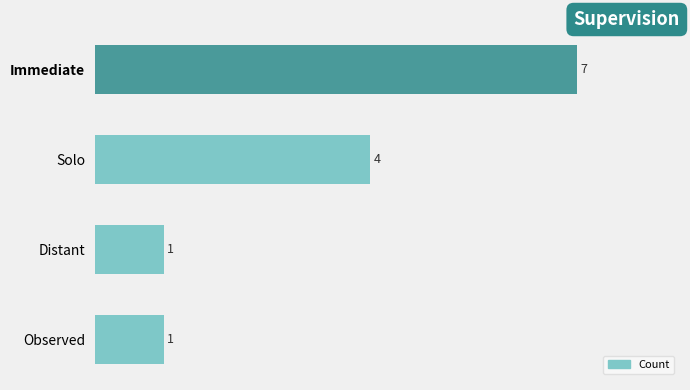

Are the bars horizontal?

Yes